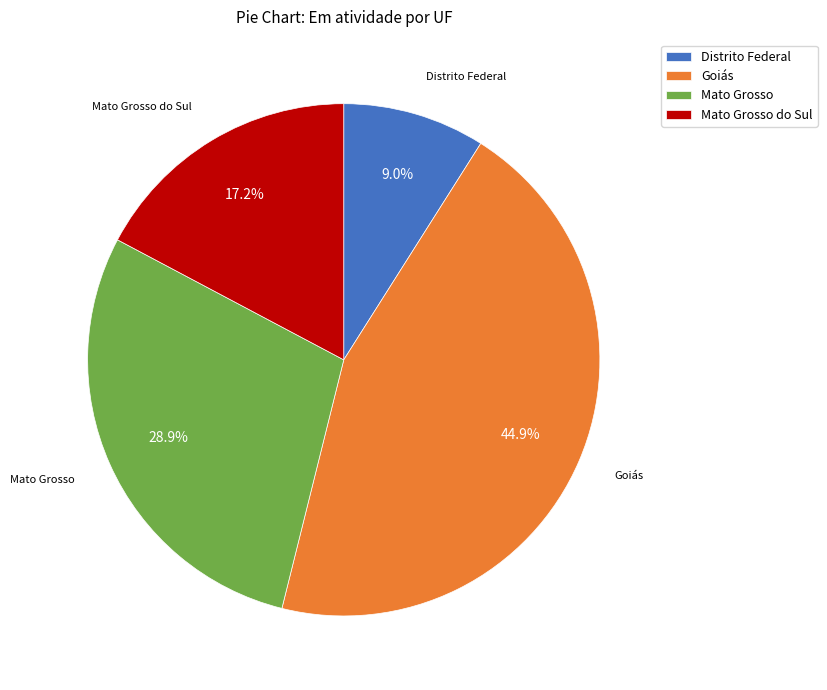

How many slices are in this pie chart?

4